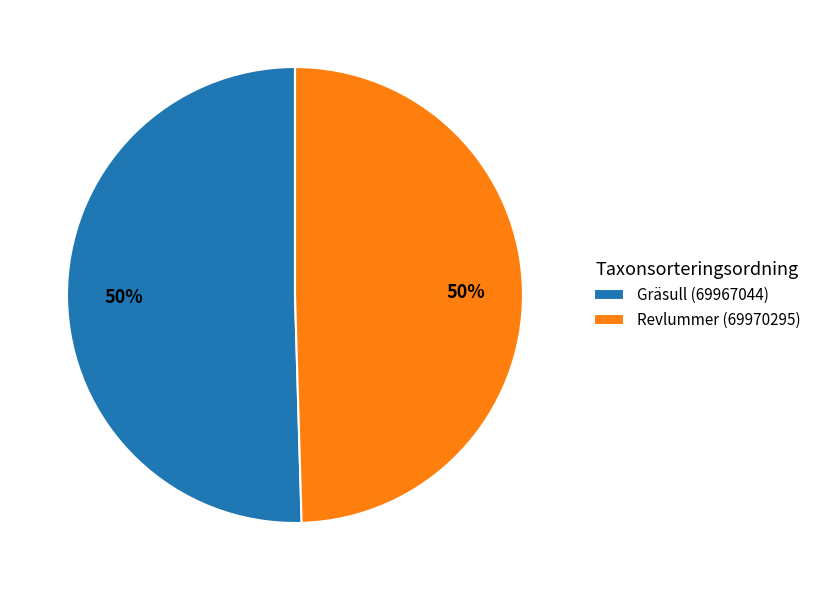

To the nearest percent, what is the combined percentage of Revlummer (69970295) and Gräsull (69967044)?

100%